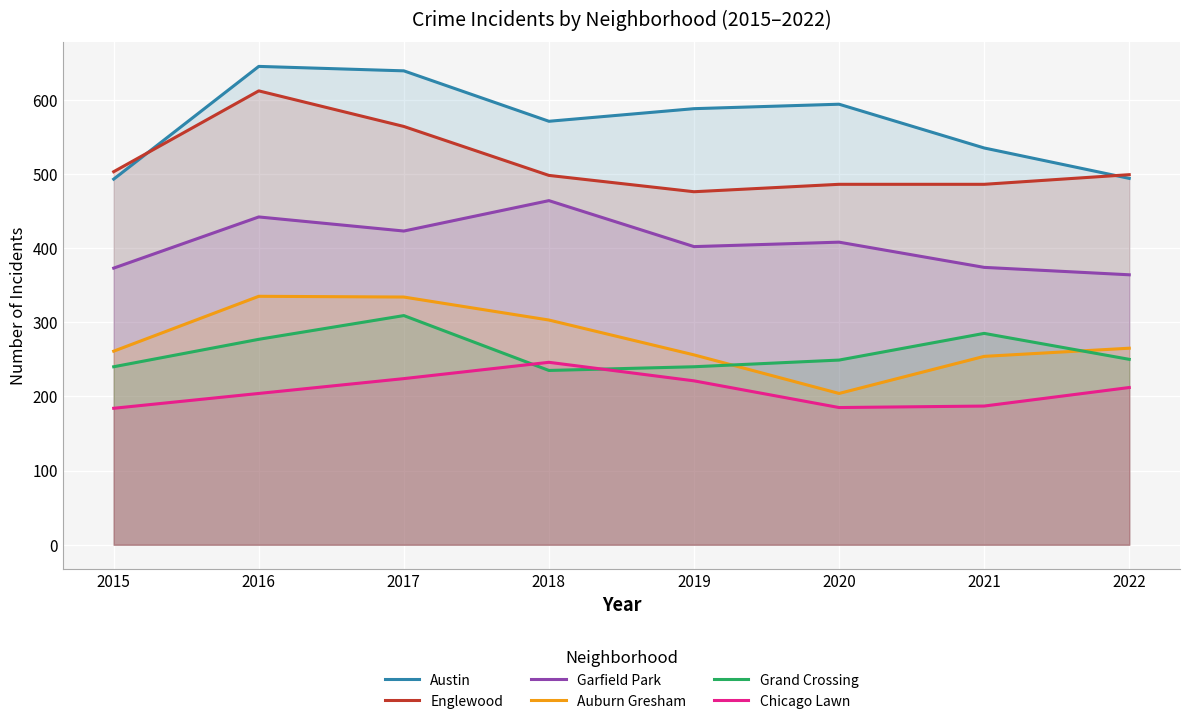

What is the difference between the maximum and second lowest values in the Garfield Park series?

91